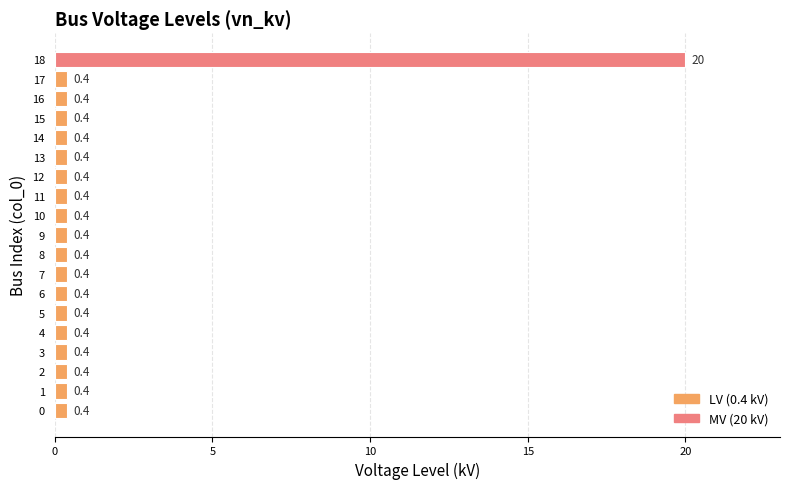

At which category does the chart reach its peak across all series?

18